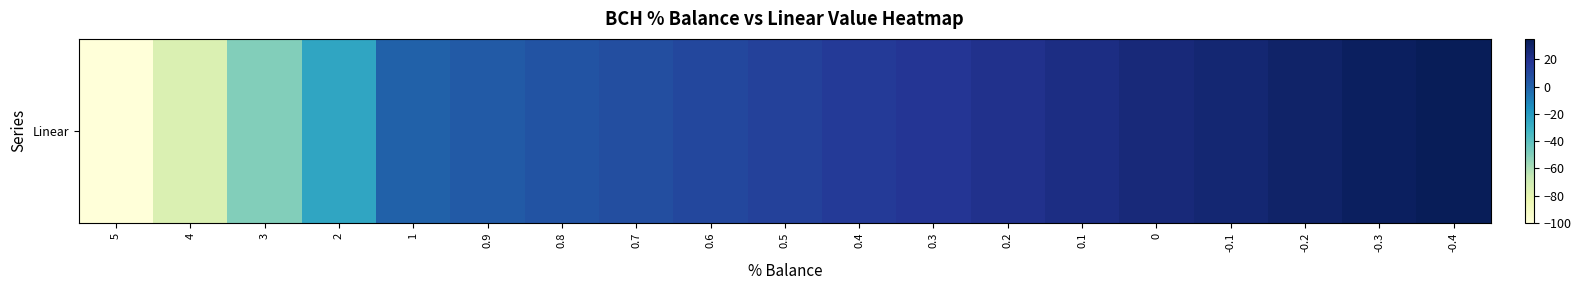

What is the difference between the values at 0.3 and 0.6?

7.5